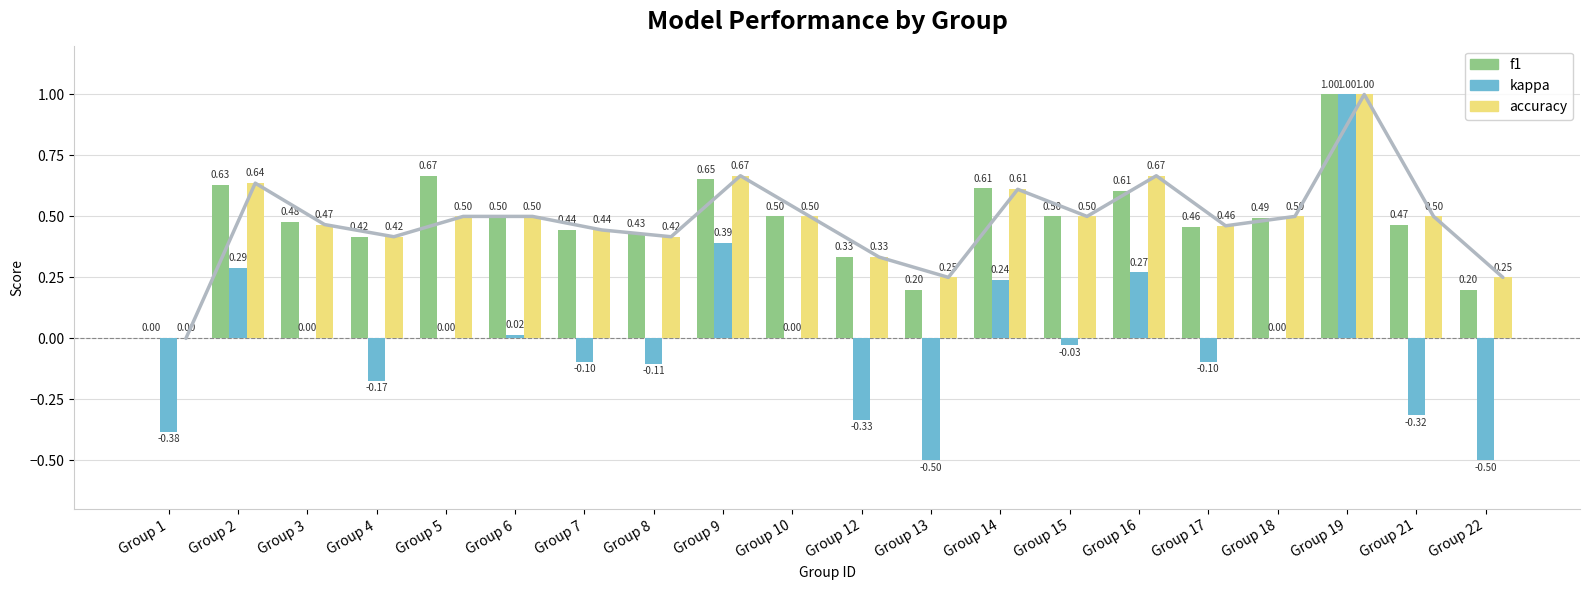

At which label does f1 reach its minimum?

Group 1